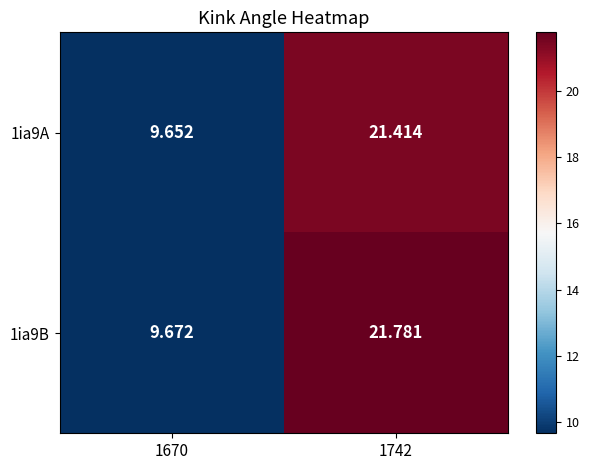

At how many categories does at least one series exceed 10?

1